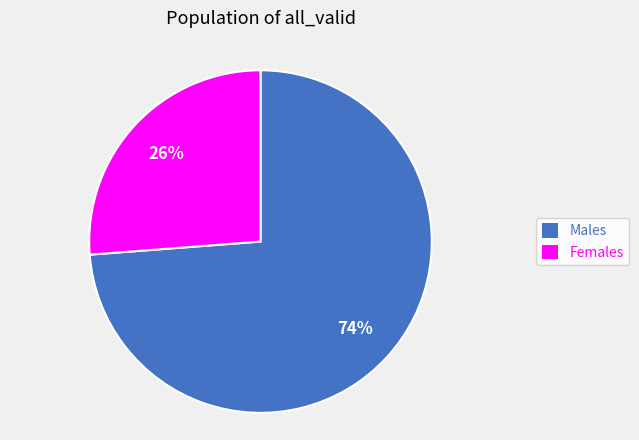

Count the number of slices in the pie.

2